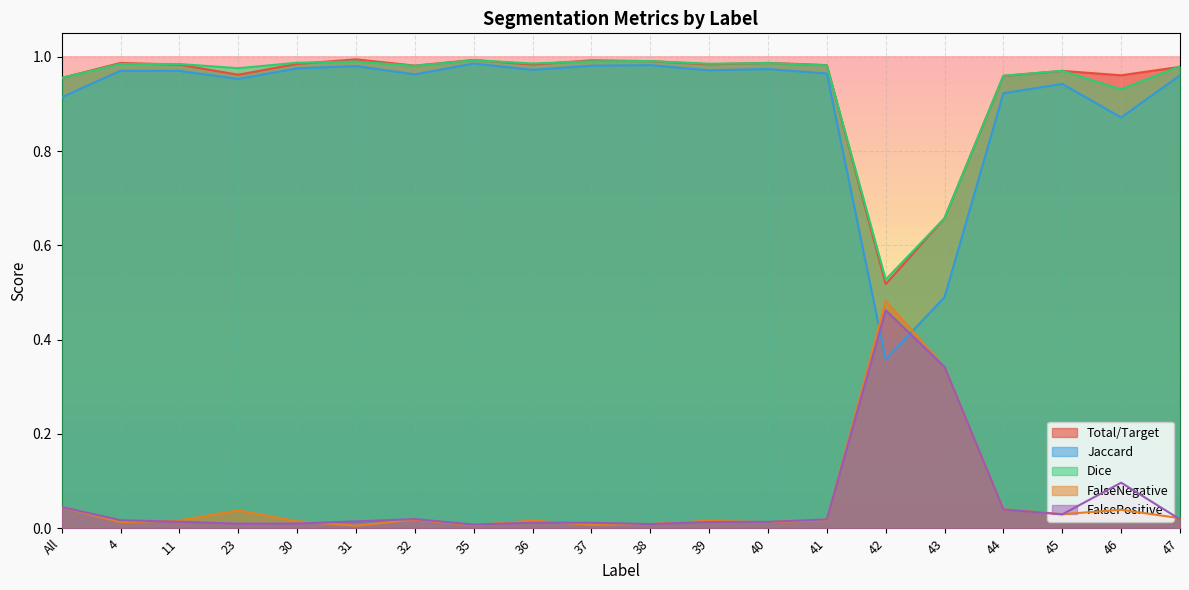

Which series has the widest spread of values?

Jaccard